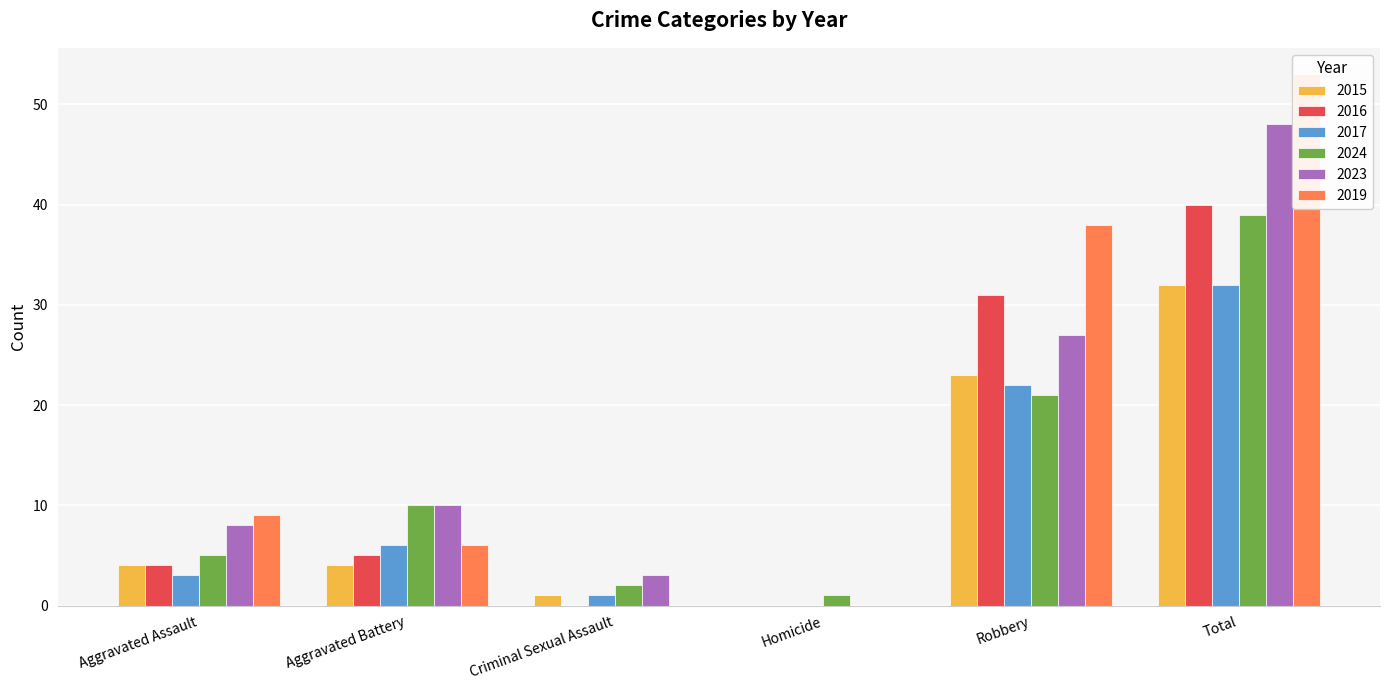

Between Criminal Sexual Assault and Homicide, which is larger?

Criminal Sexual Assault